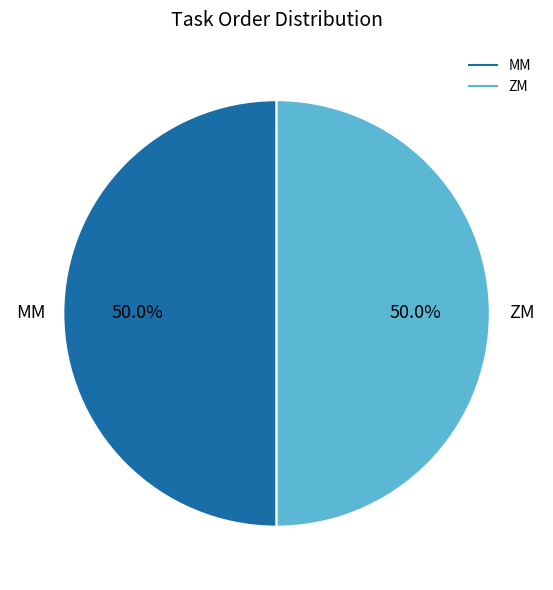

Count the number of slices in the pie.

2